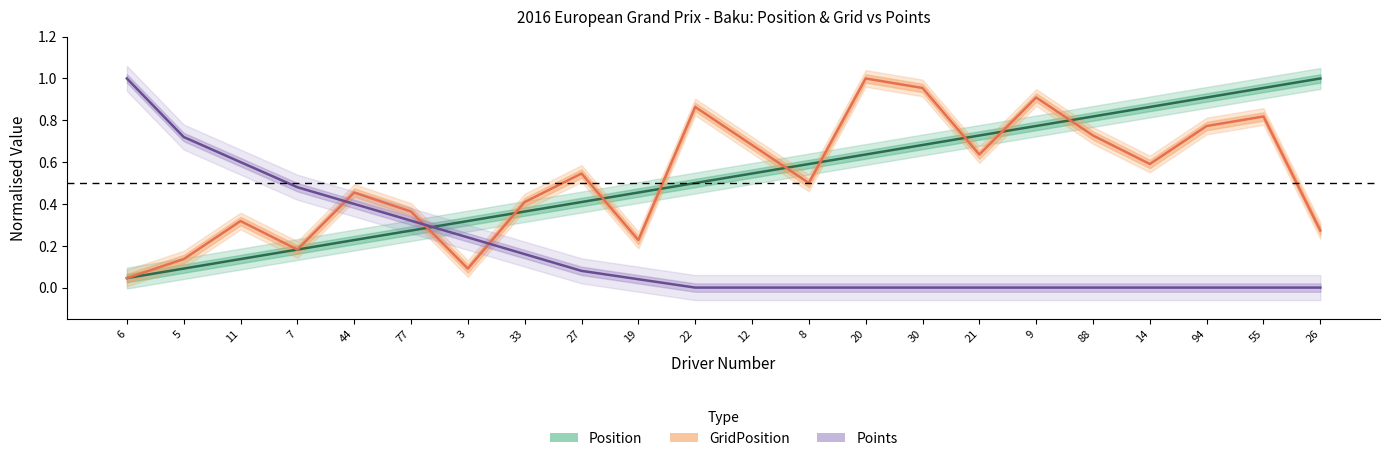

What is the label of the 9th point from the right?

20